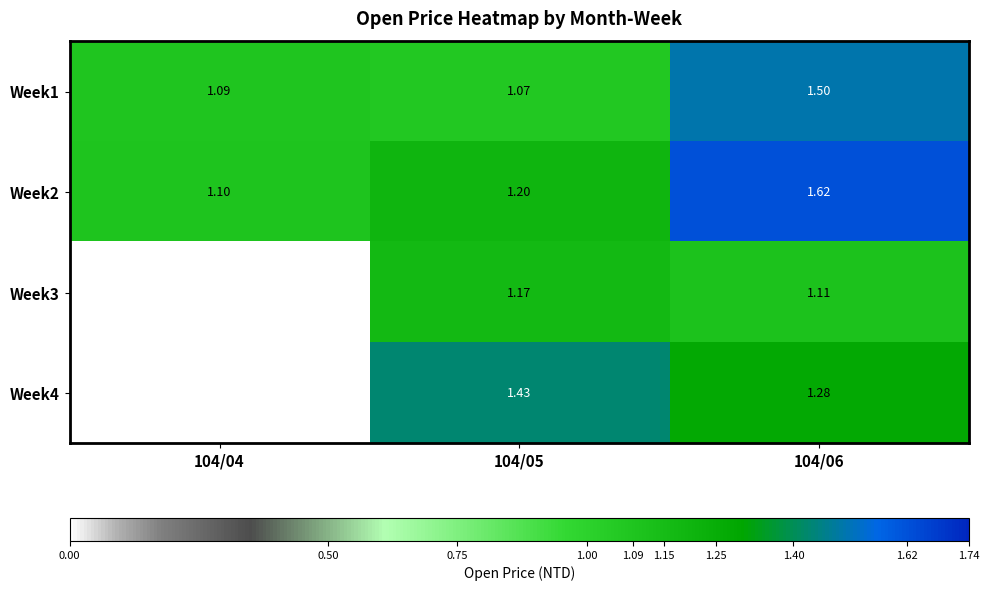

Count the number of categories in the chart.

3